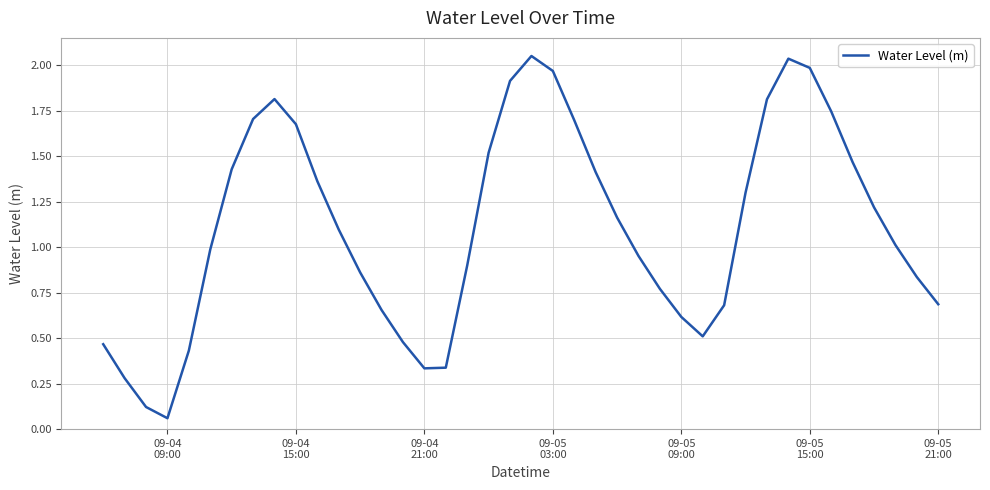

Does the chart display data point markers on the line(s)?

No